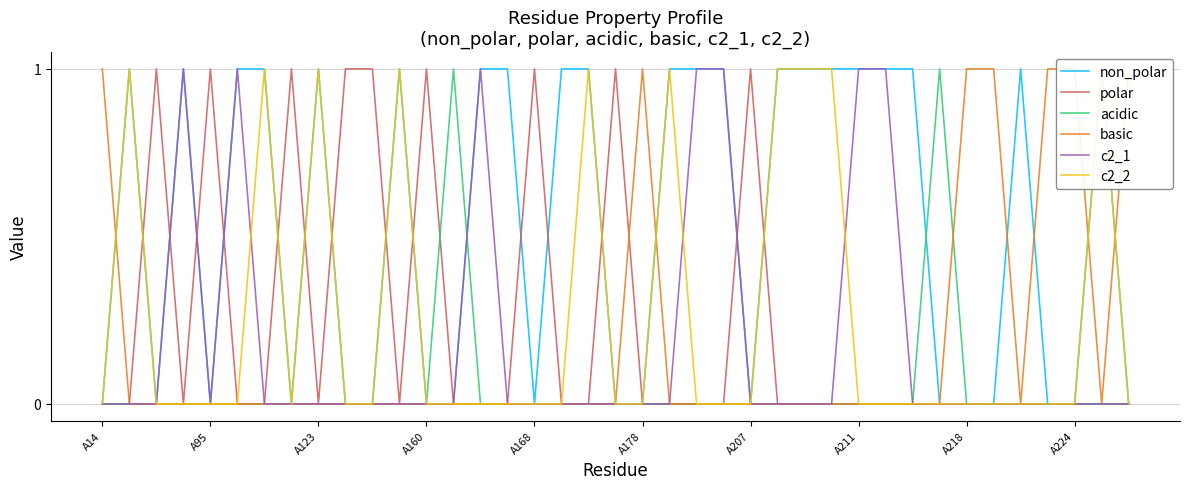

Rank the series at 18 from highest to lowest value.

non_polar, c2_2, polar, acidic, basic, c2_1